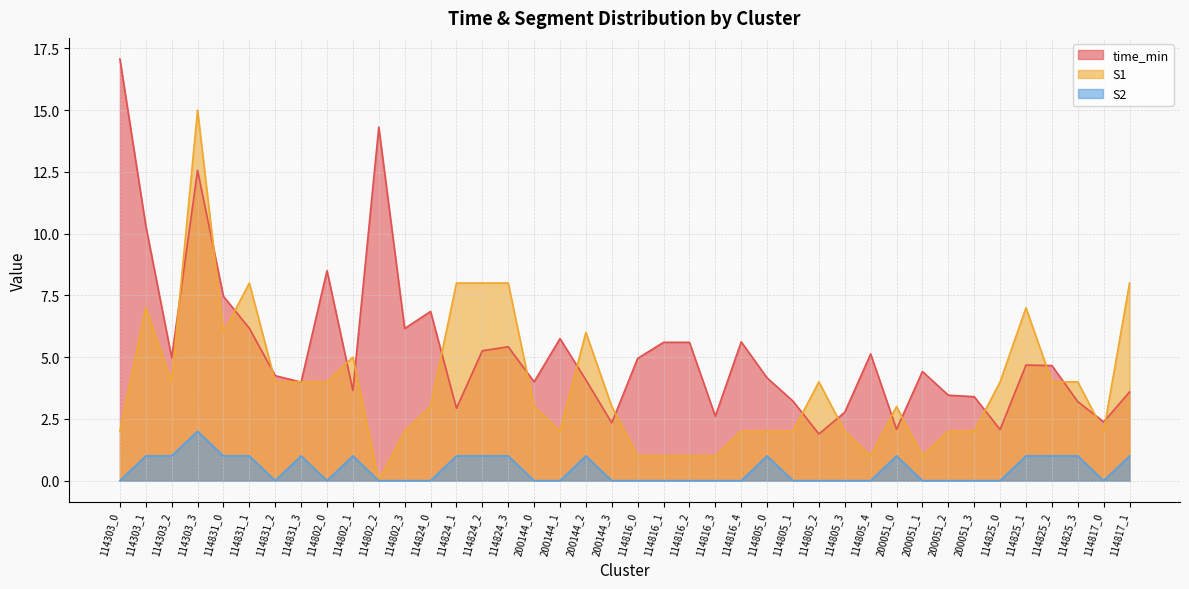

How many categories are shown in the chart?

40